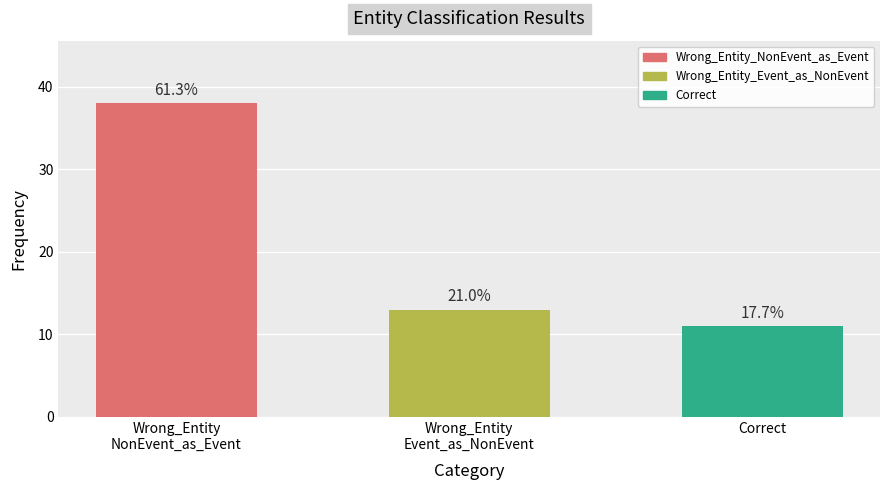

Where is the data nearest to the value 24?

Wrong_Entity_Event_as_NonEvent